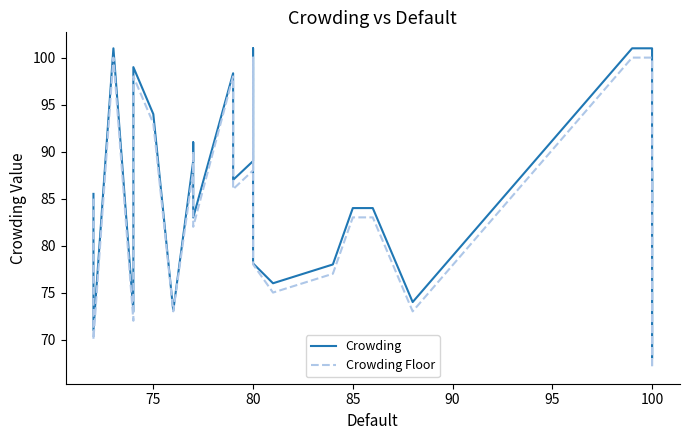

True or false: Crowding Floor and Crowding cross at least once.

False